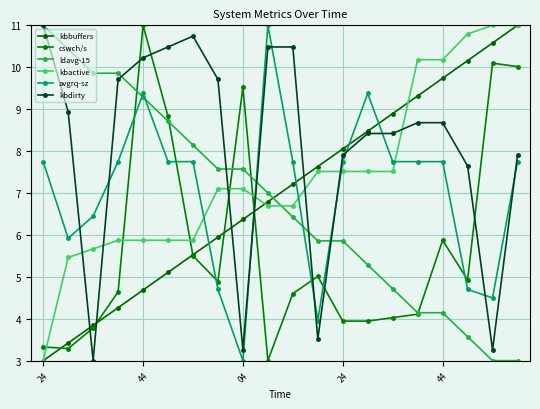

How many values in the kbactive series are below 7?

9